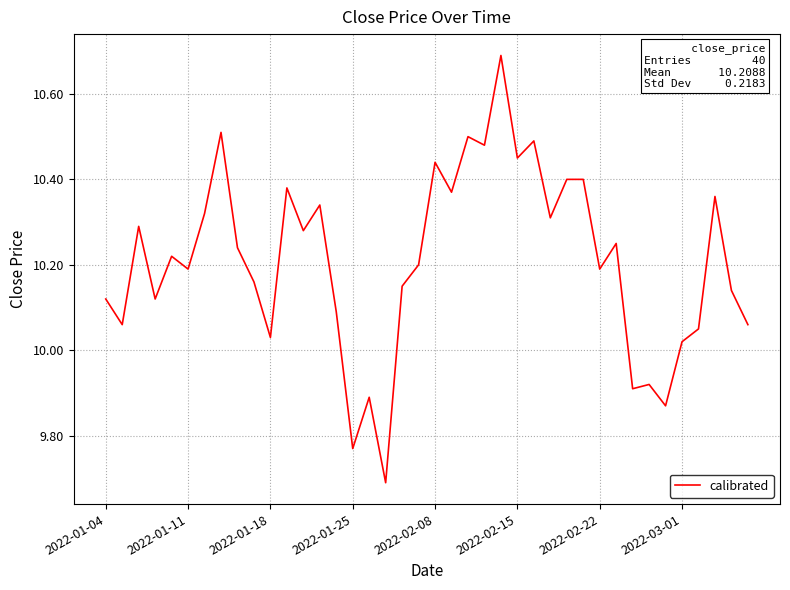

What is the difference between the maximum and minimum values?

1.0